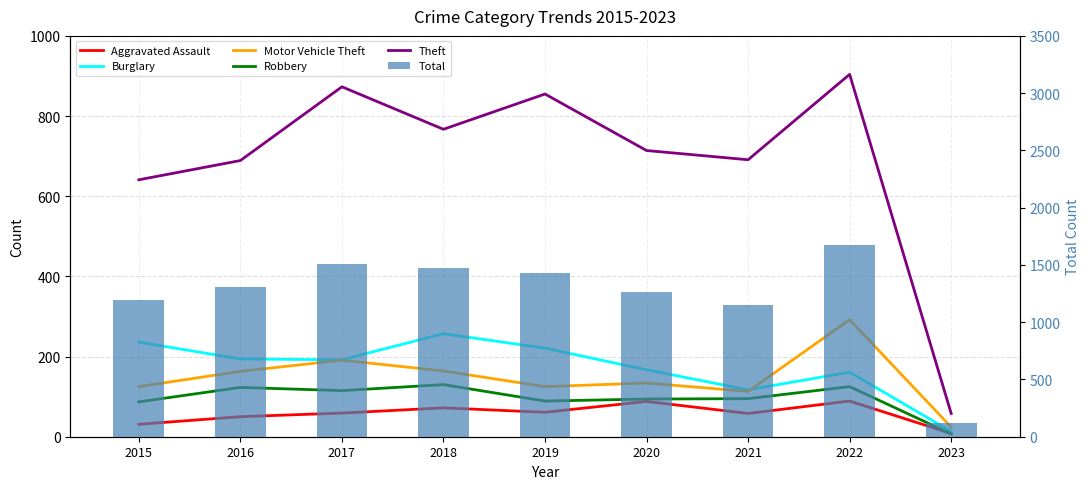

What is the lowest value of the Aggravated Assault series?

8